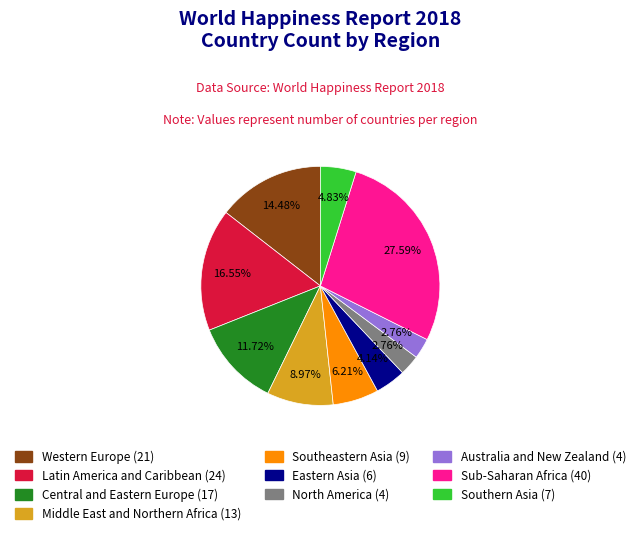

To the nearest percent, what is the average slice percentage?

10%